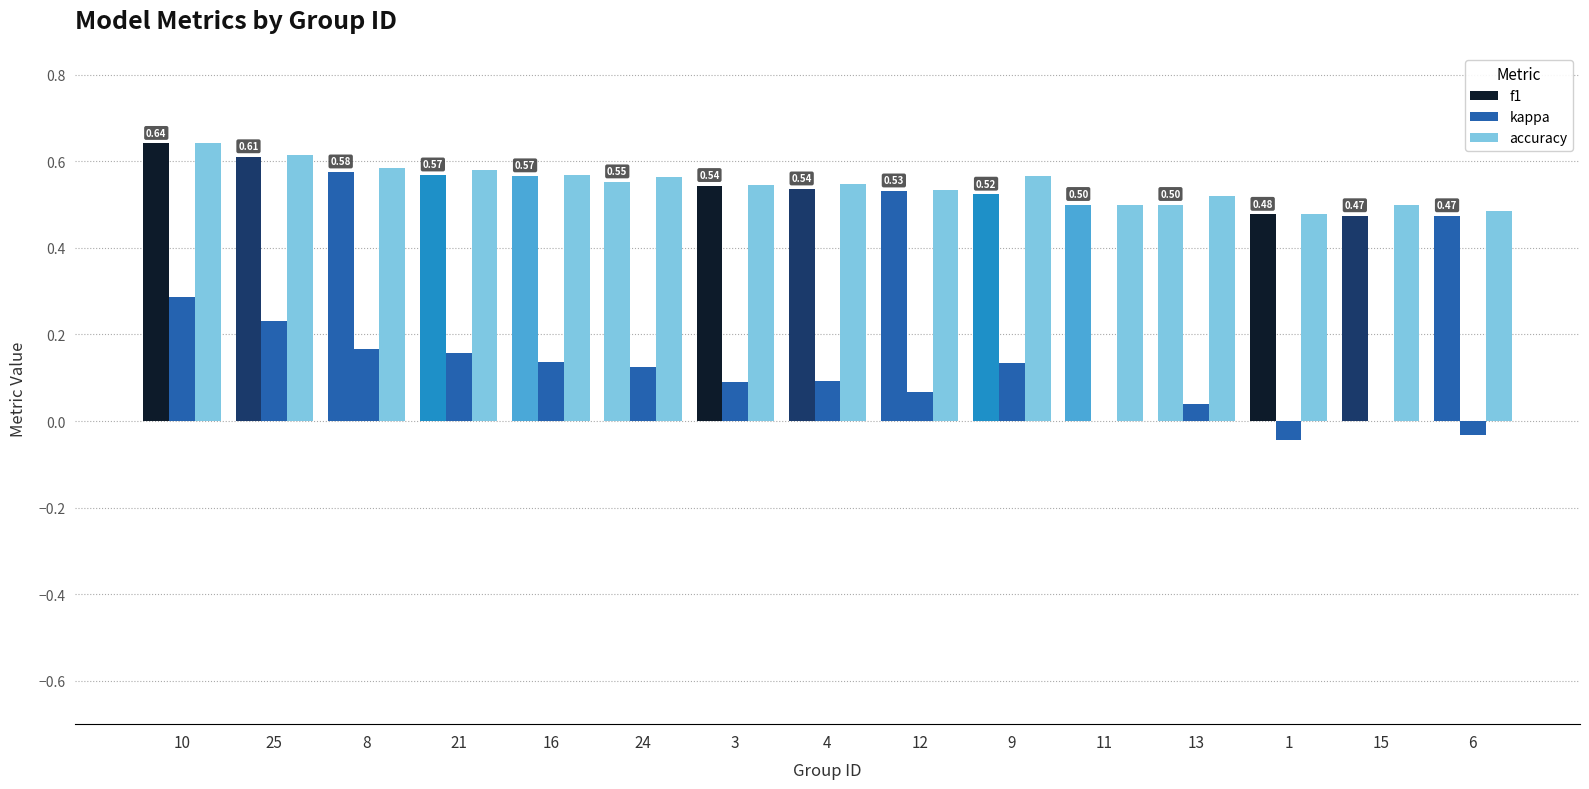

What is the sum of the kappa values at 8 and 10?

0.5